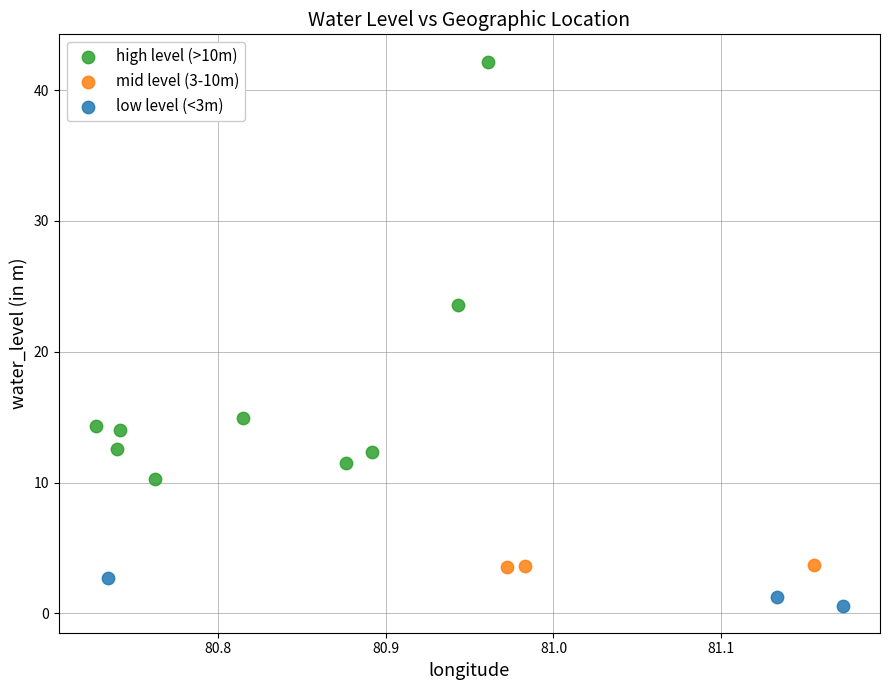

Which series has the largest Y range (max minus min)?

high level (>10m)